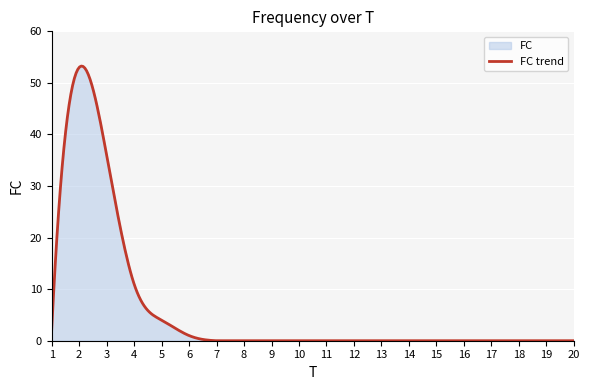

Count the number of values greater than 0.

6